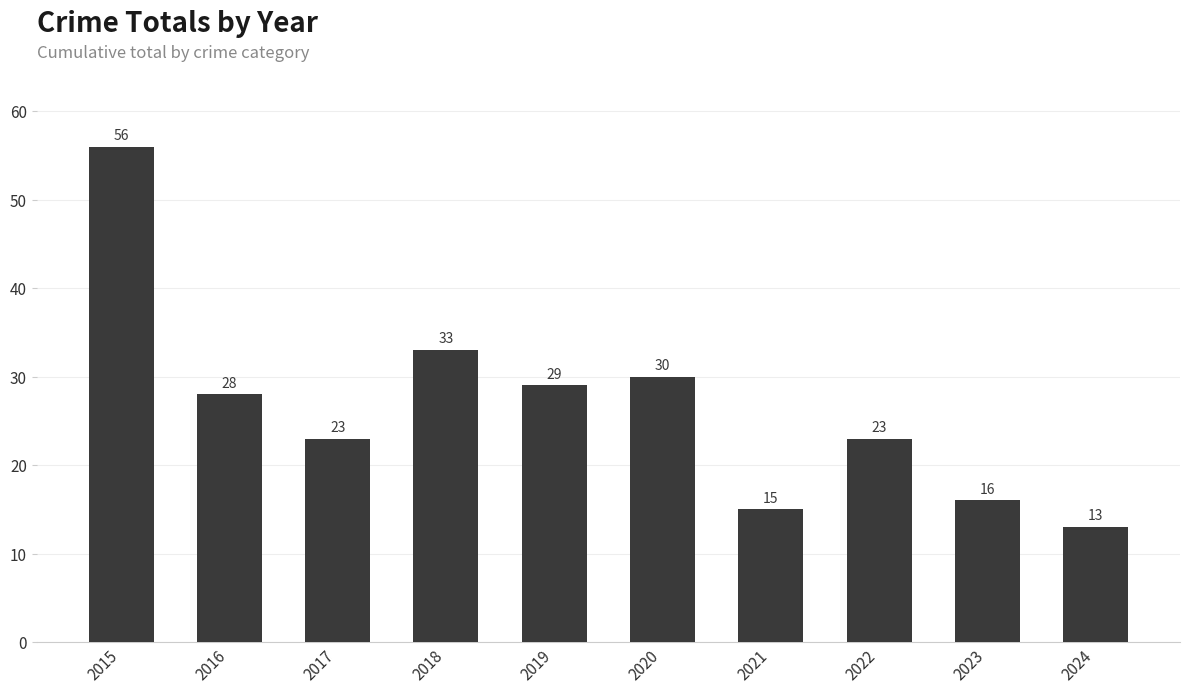

How many categories are shown in the chart?

10